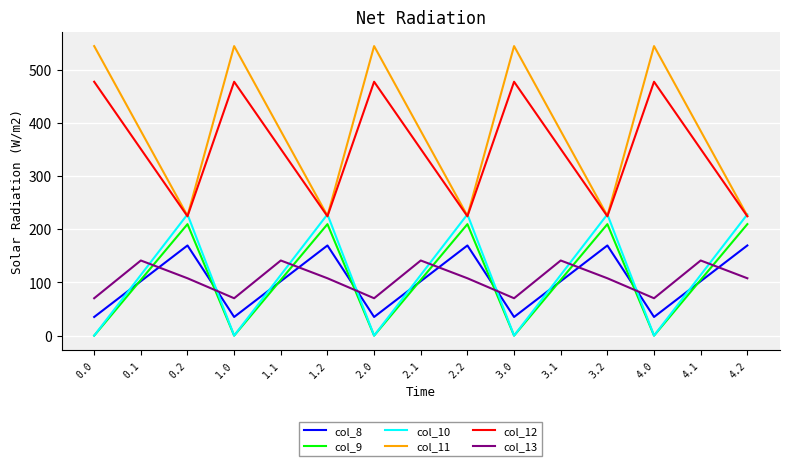

What is the maximum value shown in the chart?

544.3